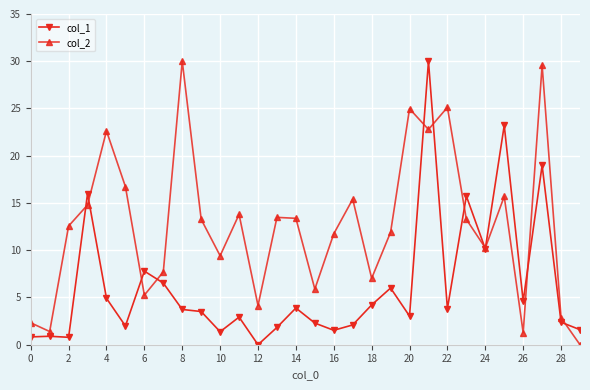

What is the value of the col_2 point at the 22nd from the left?

22.8